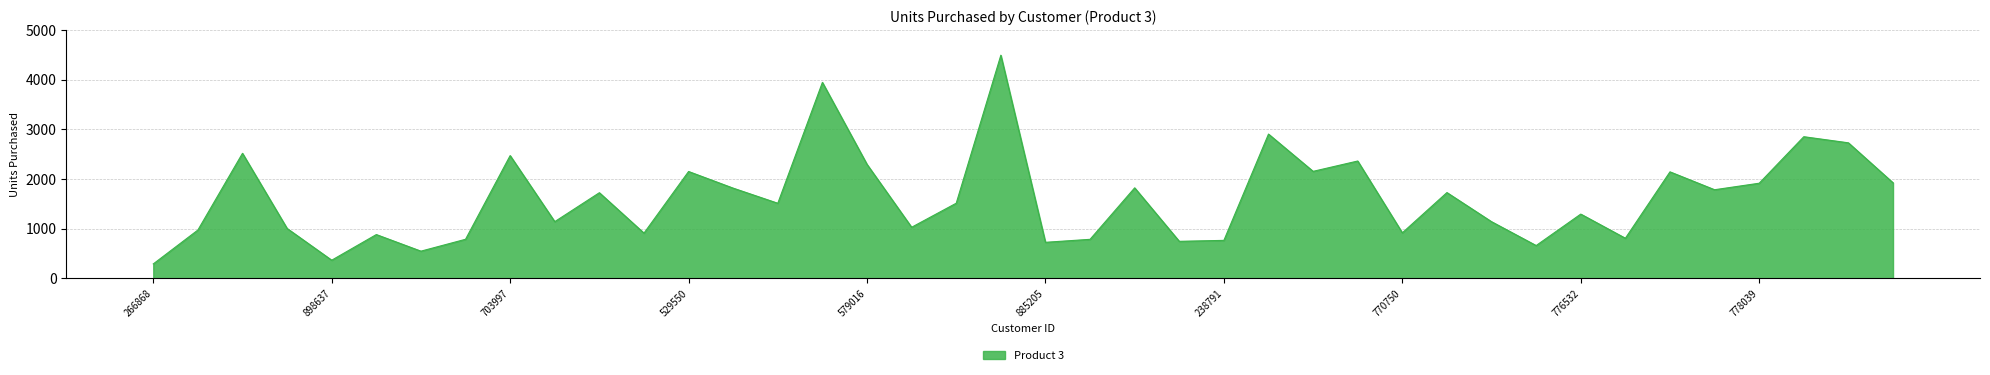

What is the minimum value shown in the chart?

292